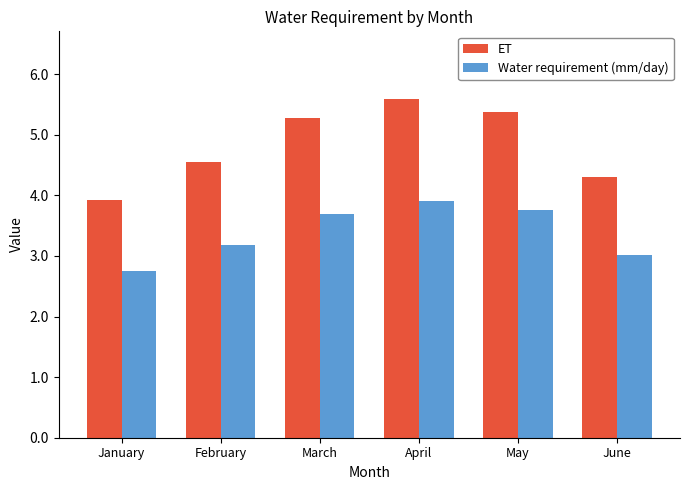

What value does the Water requirement (mm/day) series have at June?

3.0